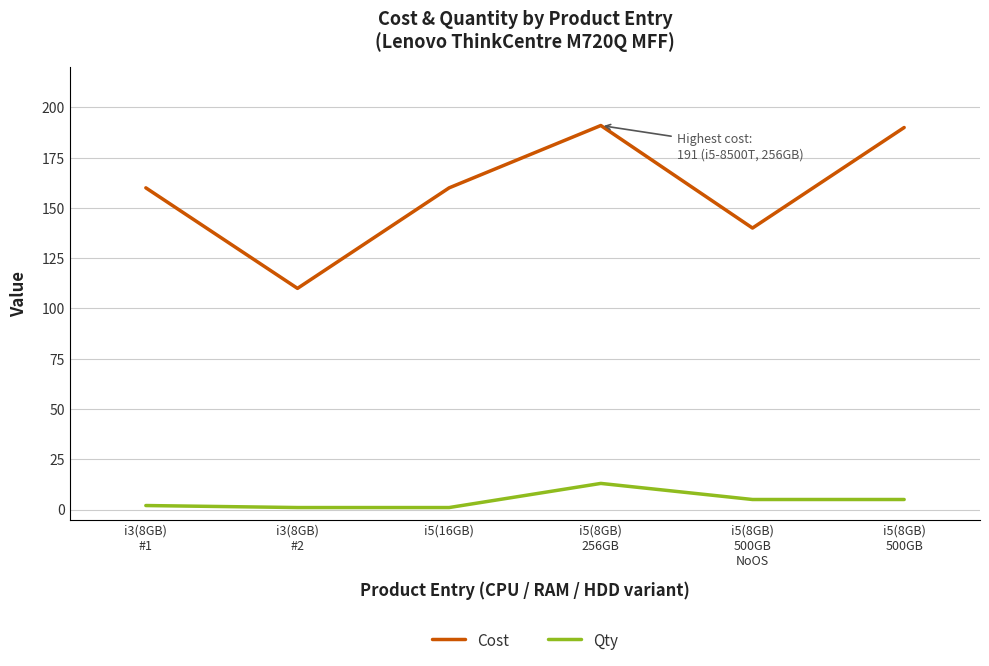

True or false: Qty and Cost intersect in this chart.

False